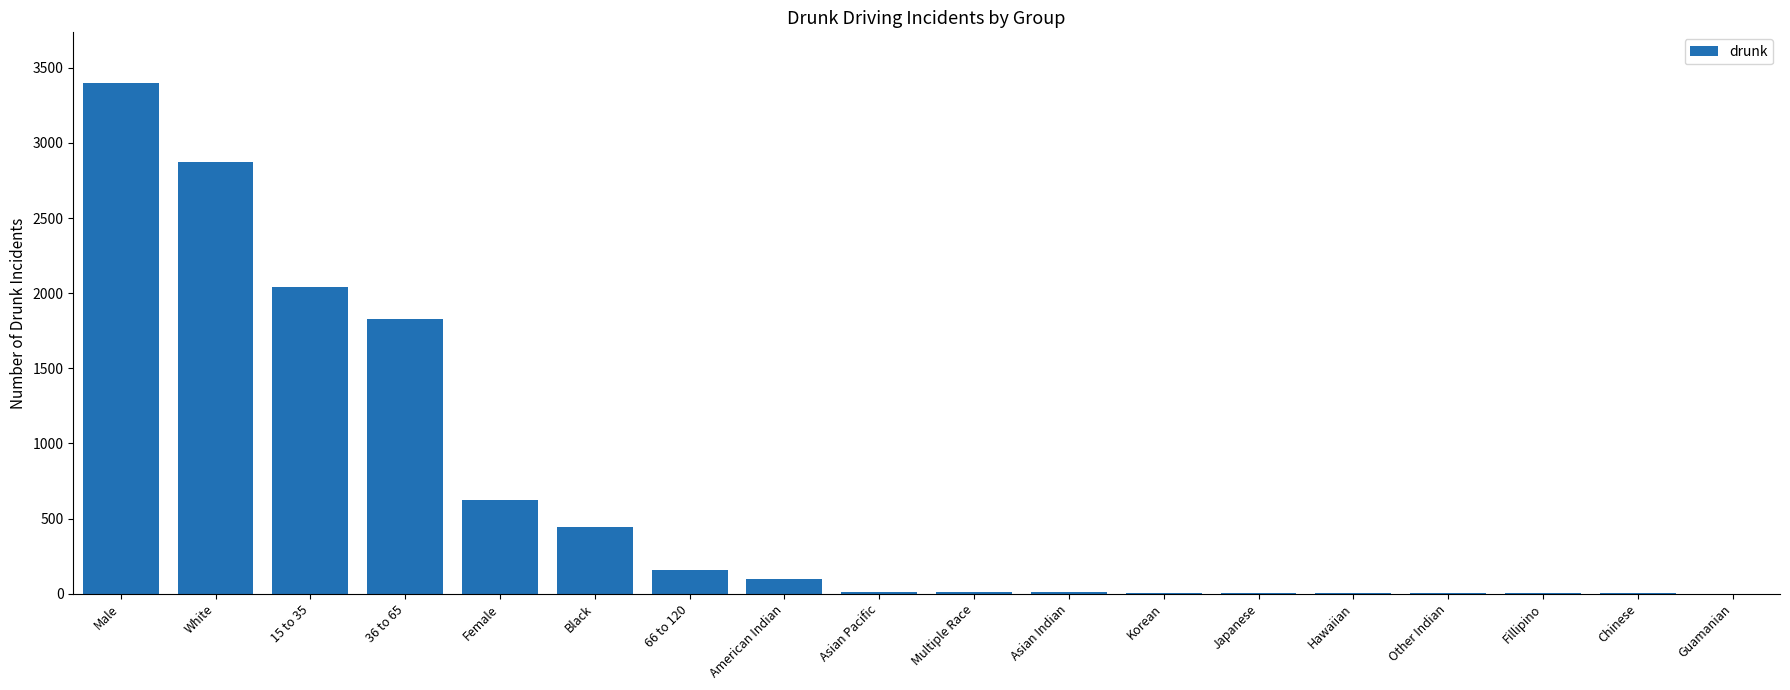

At which label does the data first exceed 10?

Male